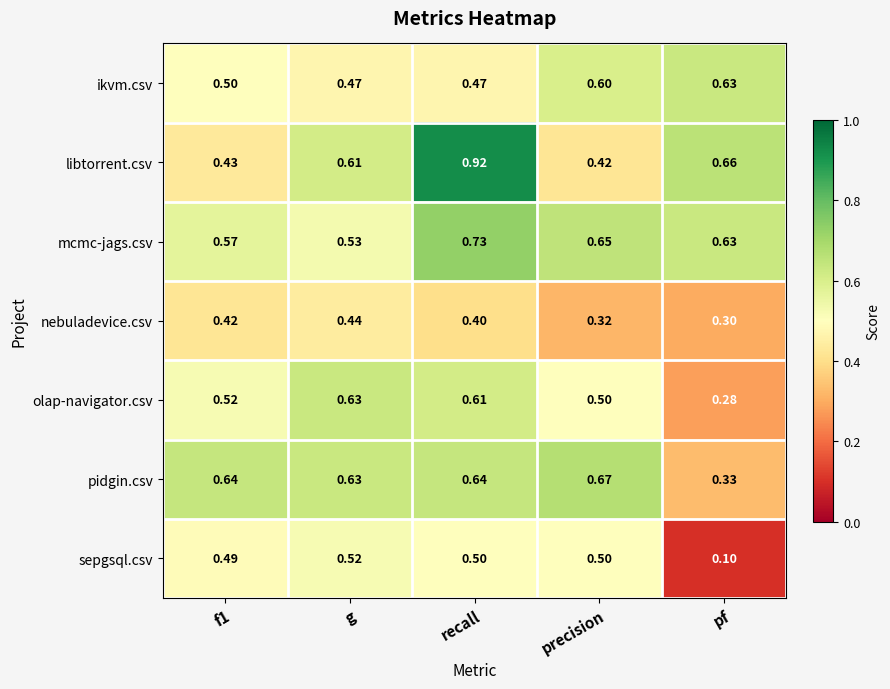

What is the difference between the highest and lowest values at pf?

0.6